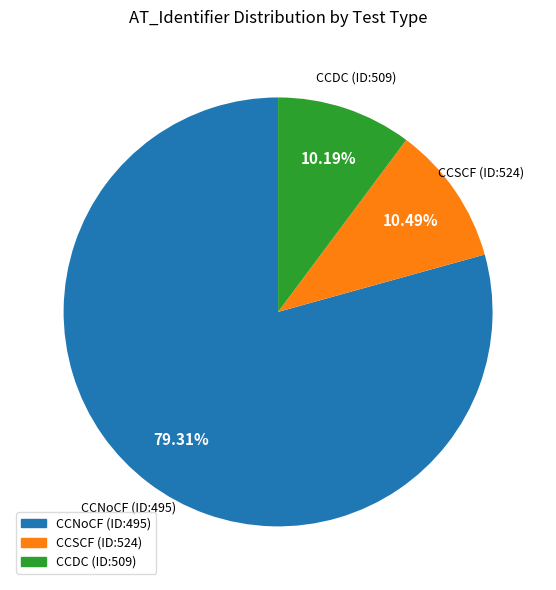

Count the number of slices in the pie.

3